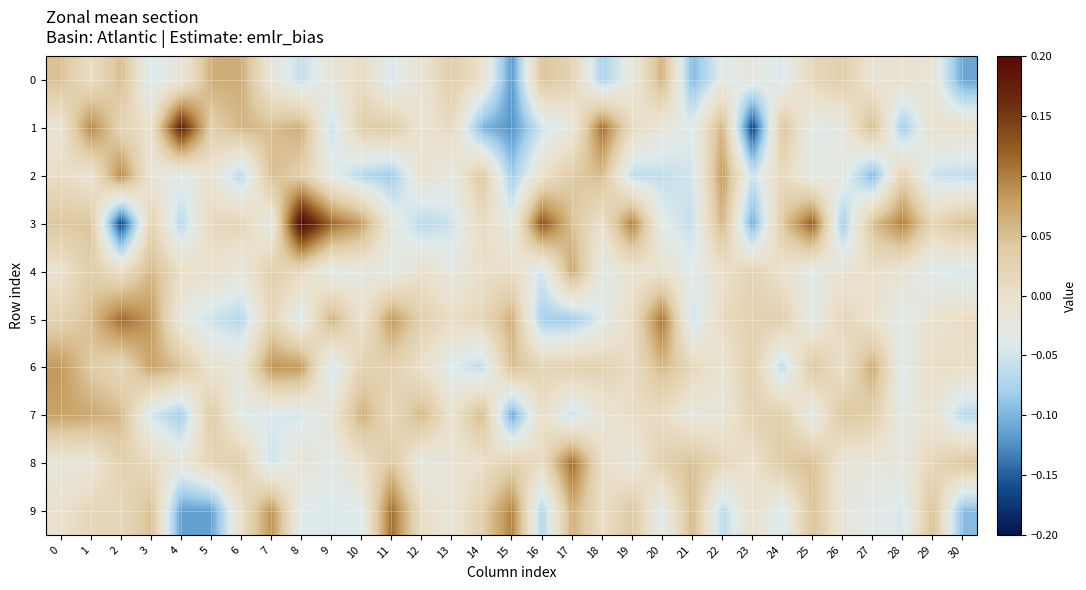

Which series has the largest total across all categories?

6